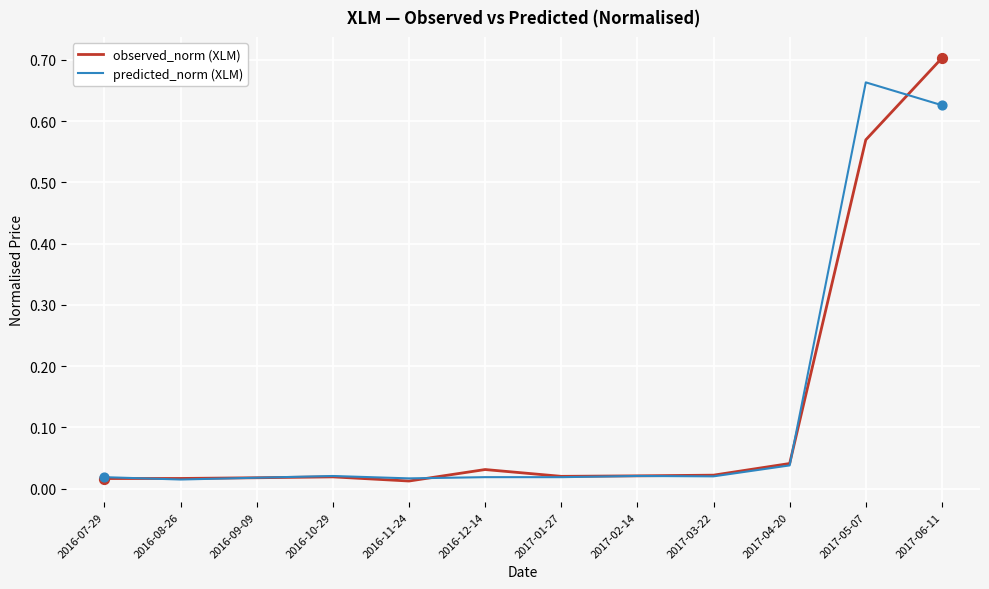

At which category is the sum across all series the highest?

2017-06-11